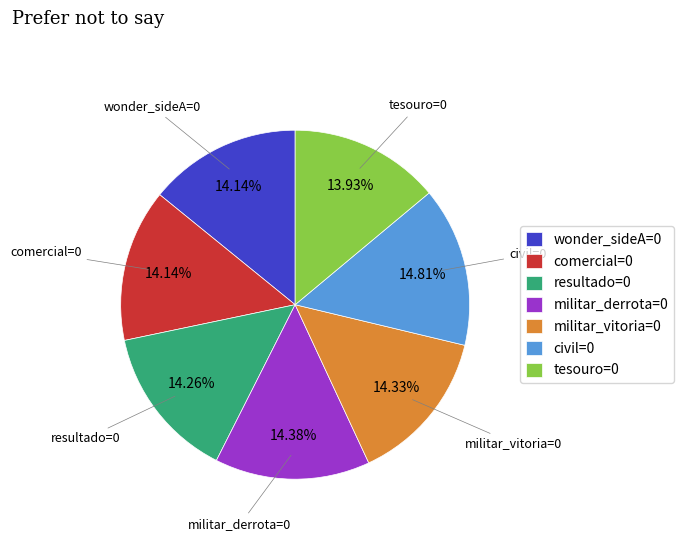

The wonder_sideA=0 slice represents 29% of the pie. True or false?

False